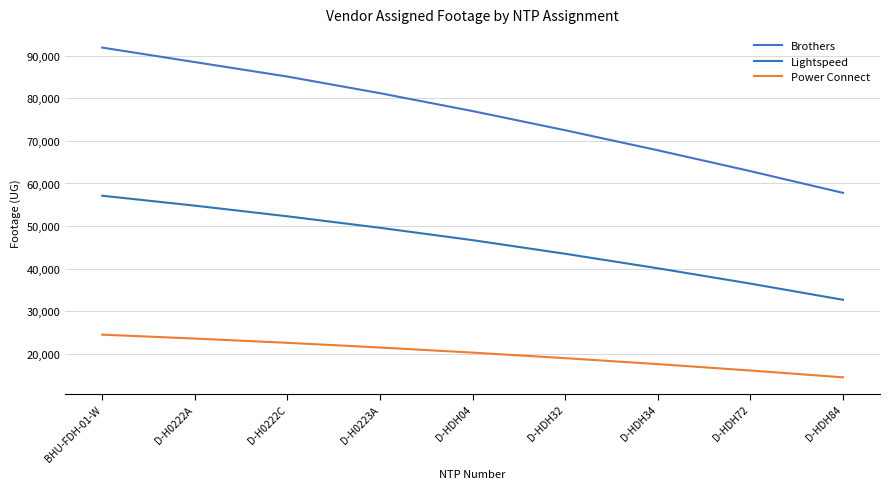

The Lightspeed series shows 70884 at D-H0222C. True or false?

False